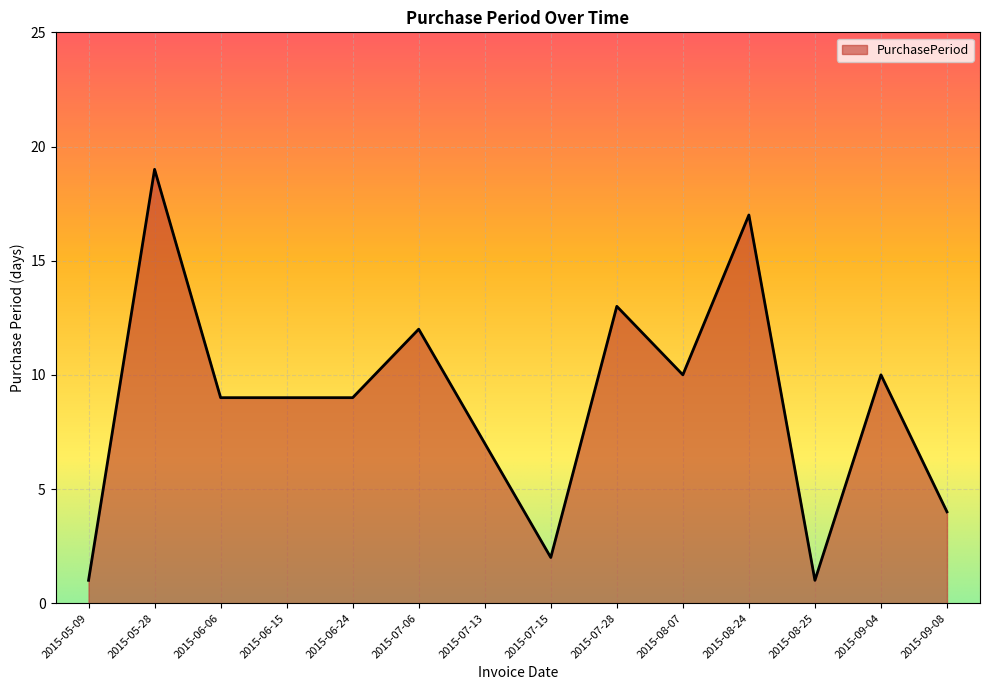

What is the sum of the values at 2015-06-15 and 2015-09-08?

13